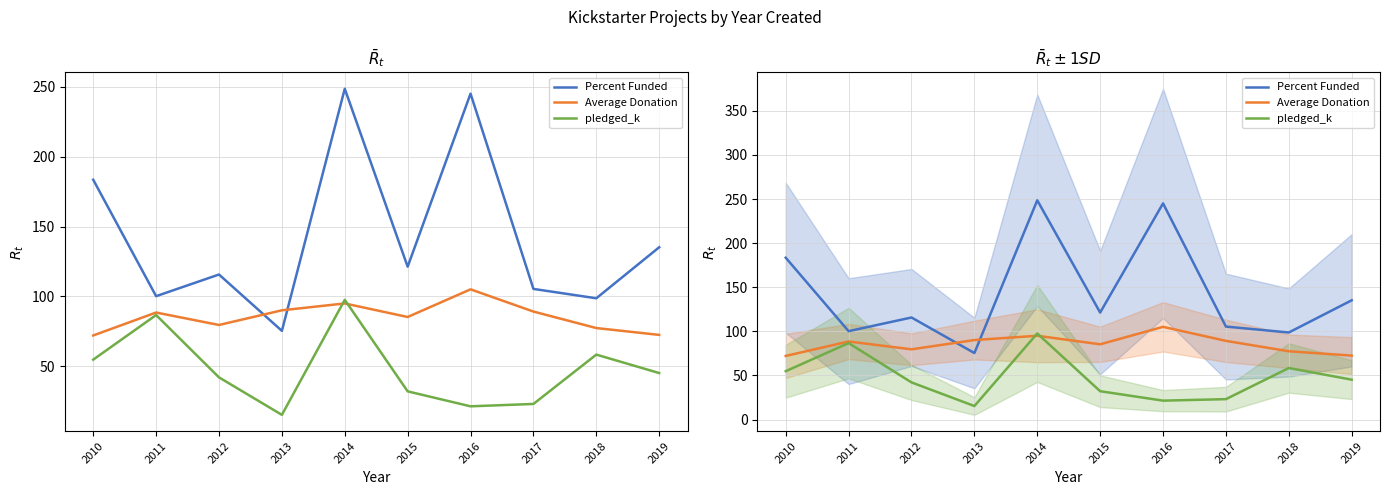

Is it true that Average Donation equals 114.7 at 2012?

False